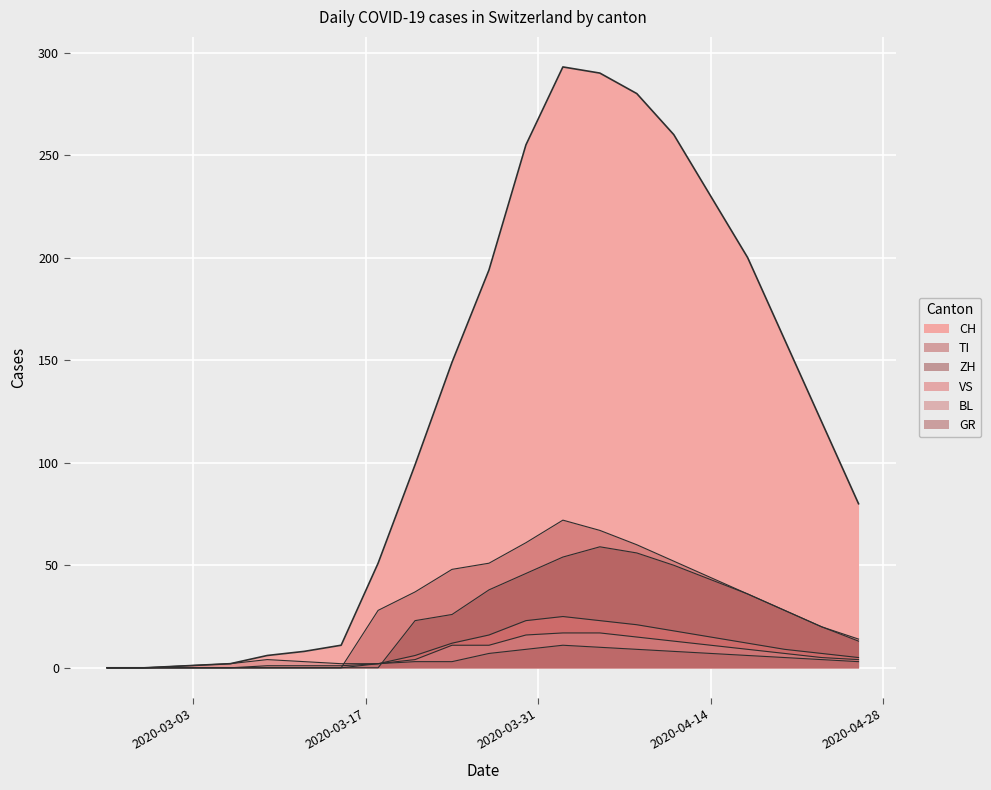

What is the difference between the maximum and minimum values in the ZH series?

59